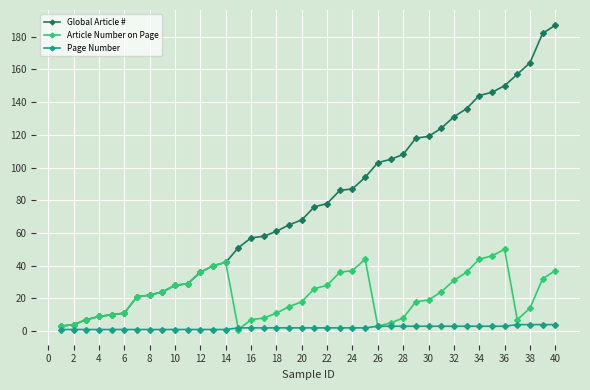

Which series has the widest spread of values?

Global Article #